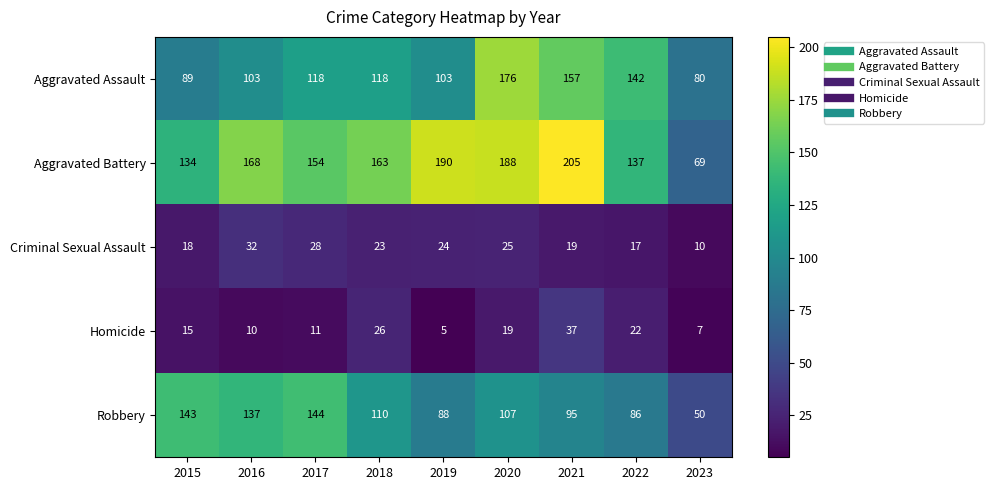

What is the minimum value for Criminal Sexual Assault?

10